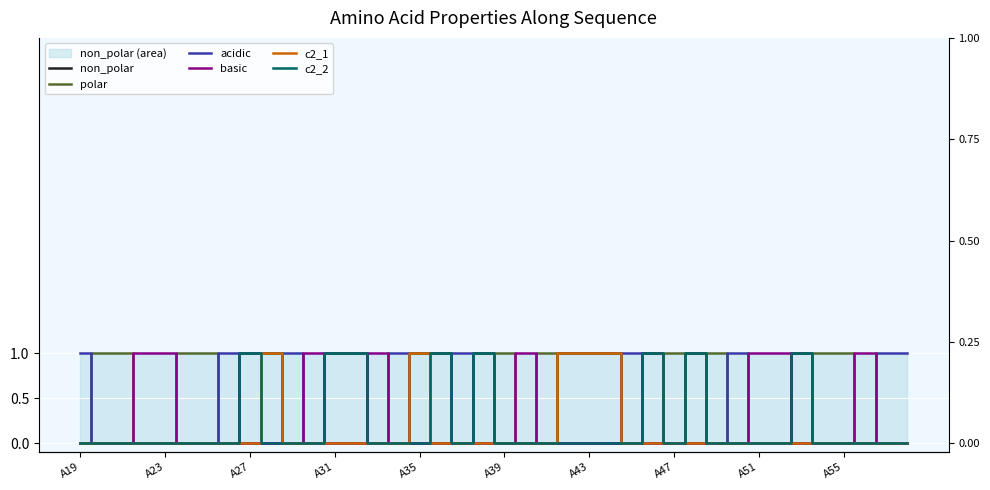

How many values in polar are above zero?

10